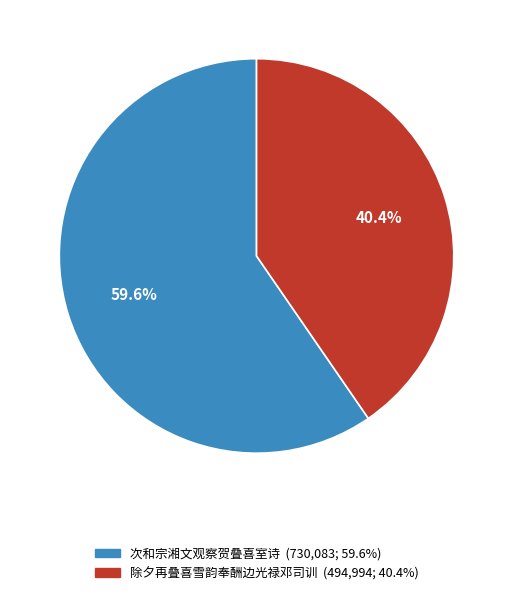

Count the number of slices in the pie.

2